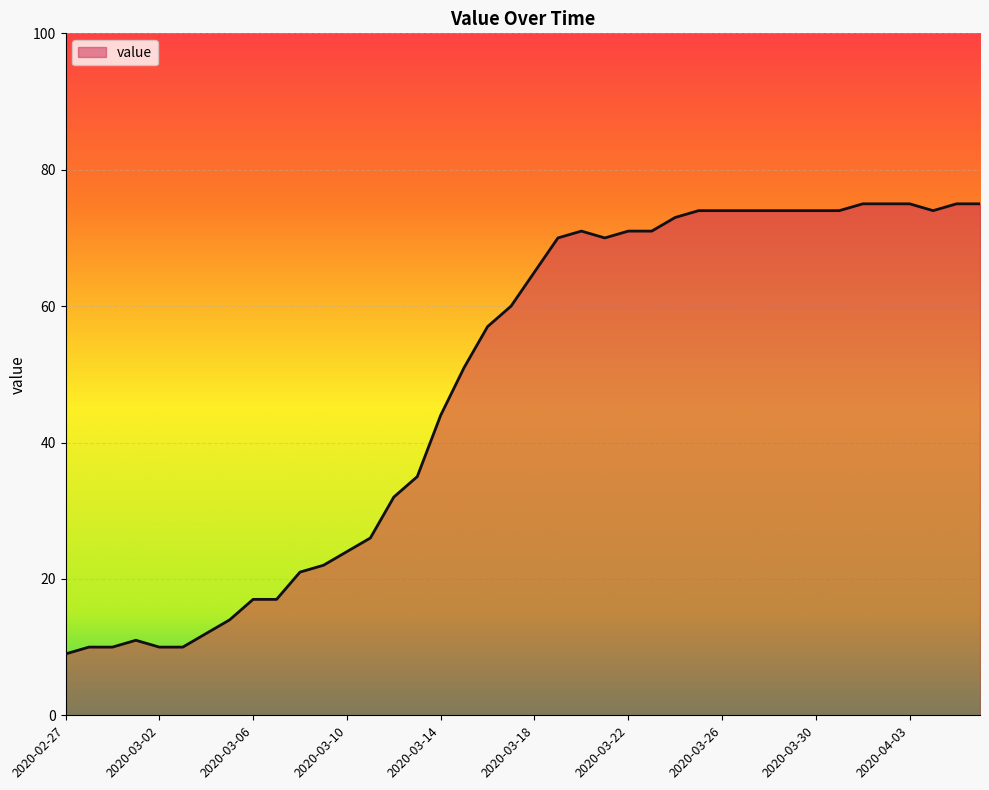

What is the difference between the maximum and minimum values?

66